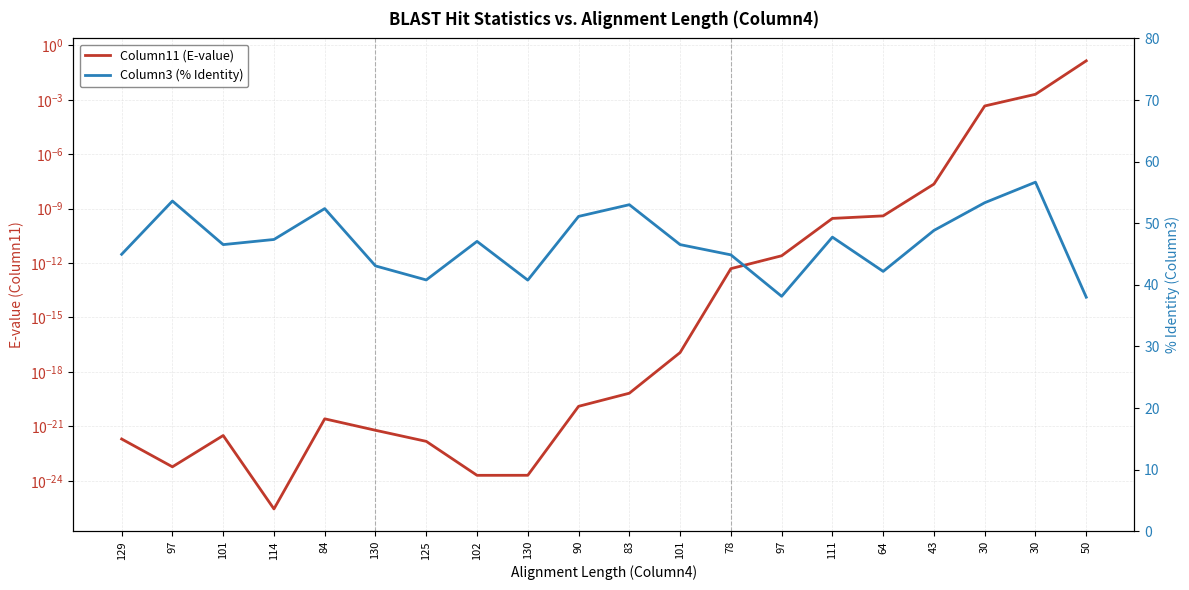

Reading left to right, what are all the values shown in this chart?

Column11 (E-value): 0.0	0.0	0.0	0.0	0.0	0.0	0.0	0.0	0.0	0.0	0.0	0.0	0.0	0.0	0.0	0.0	0.0	0.0	0.0	0.1
Column3 (% Identity): 45.0	53.6	46.5	47.4	52.4	43.1	40.8	47.1	40.8	51.1	53.0	46.5	44.9	38.1	47.7	42.2	48.8	53.3	56.7	38.0